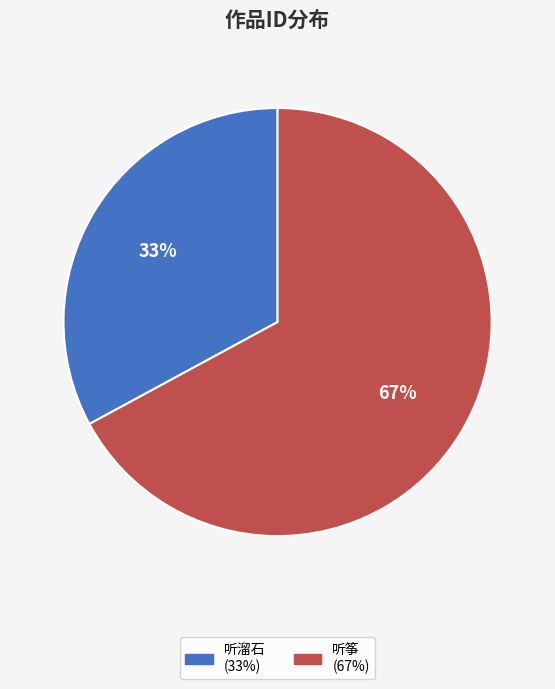

To the nearest percent, what is the difference between the largest and smallest slice percentages?

34%